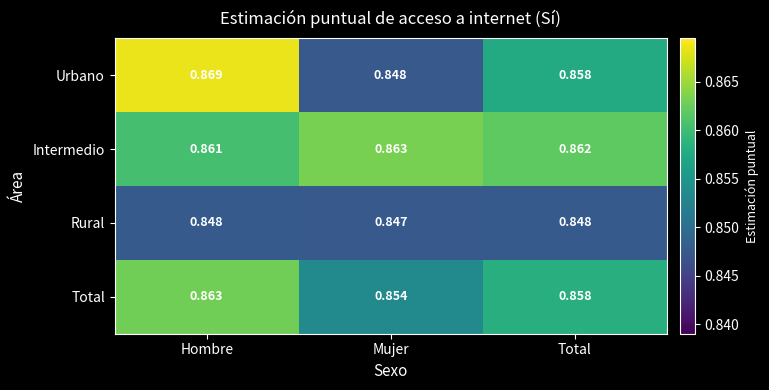

At which category is the sum across all series the highest?

Hombre